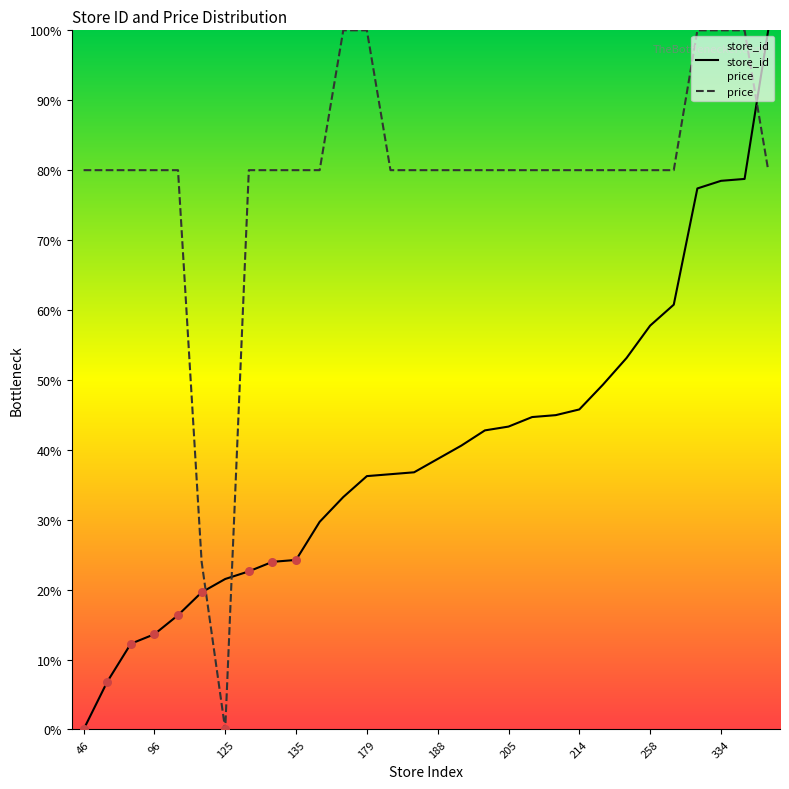

At which category is the sum across all series the highest?

413